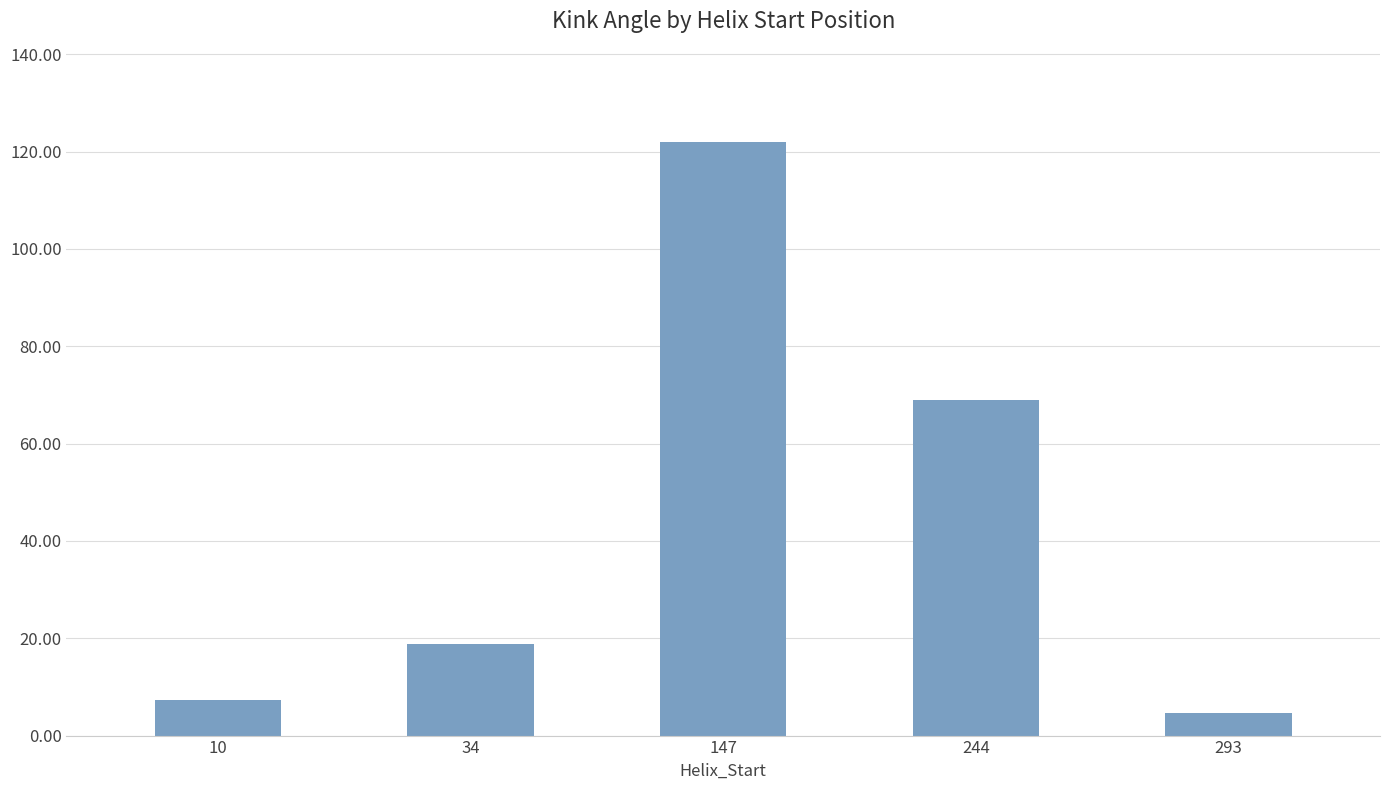

Rank the categories by value from highest to lowest.

147, 244, 34, 10, 293